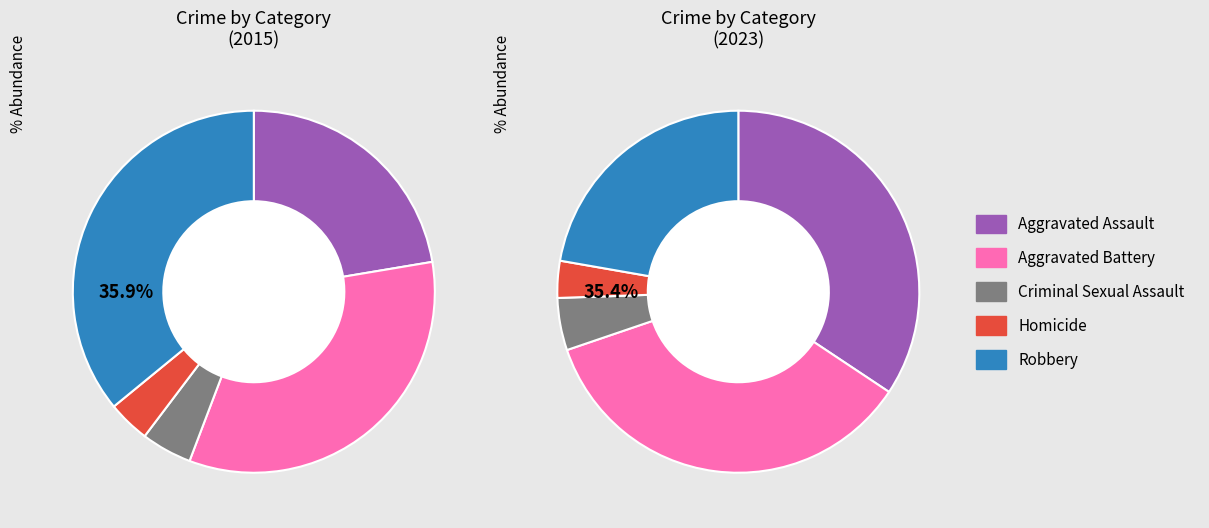

Count the number of slices in the pie.

5